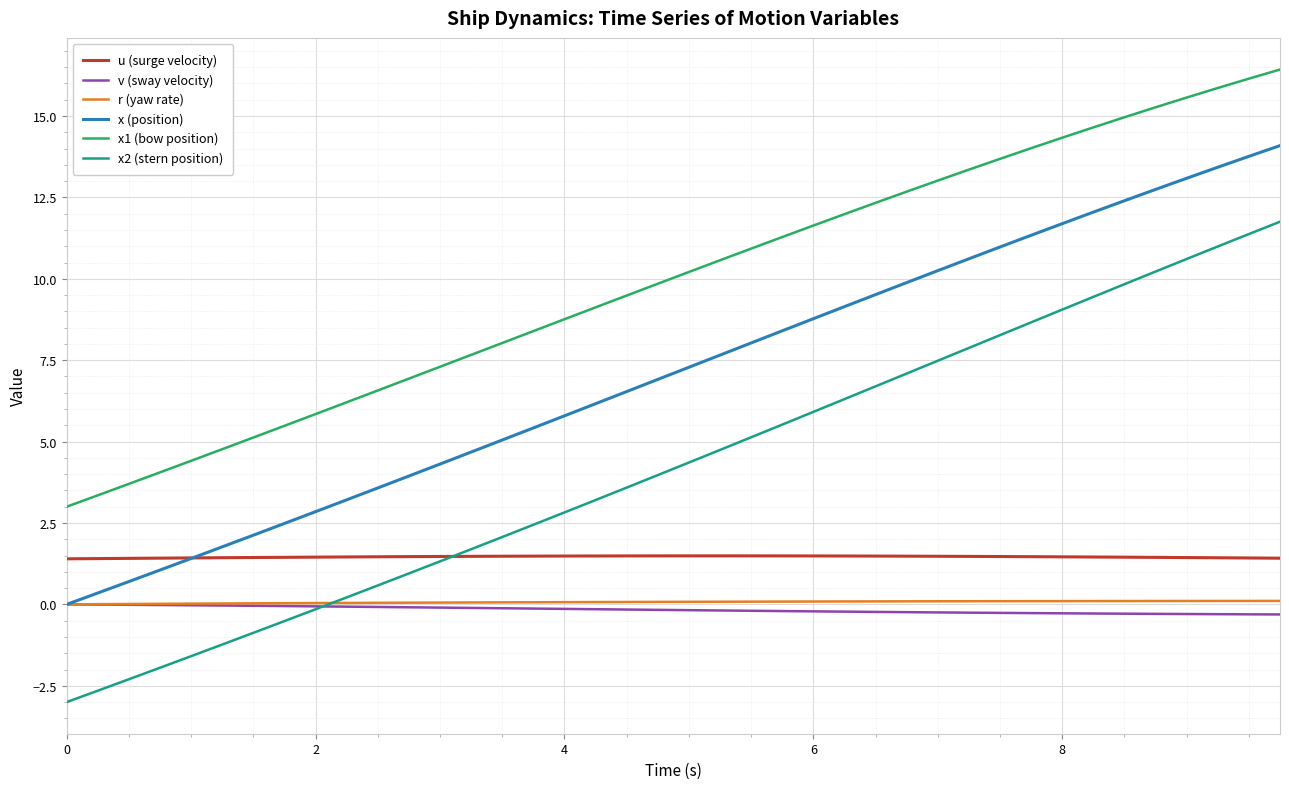

What is the highest value of the x2 (stern position) series?

11.8